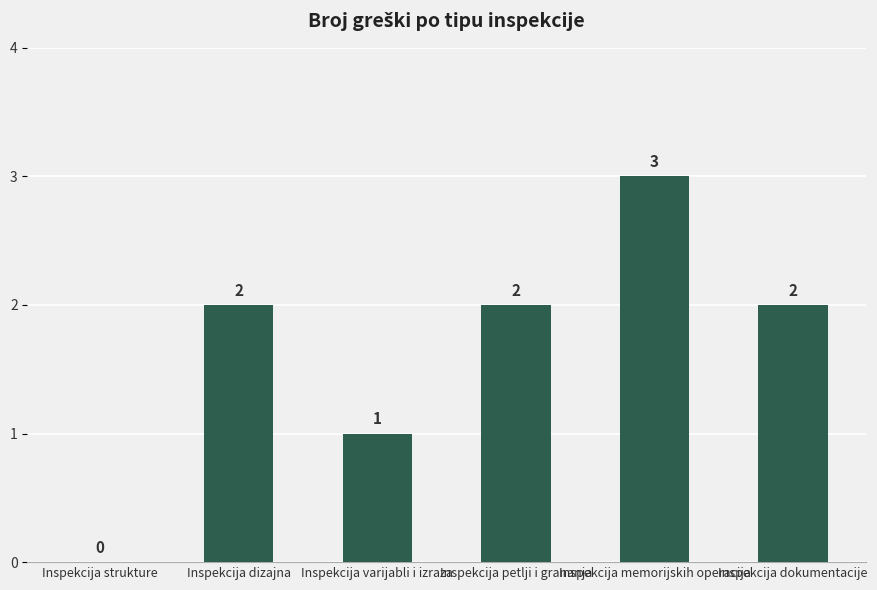

What is the sum of all values?

10